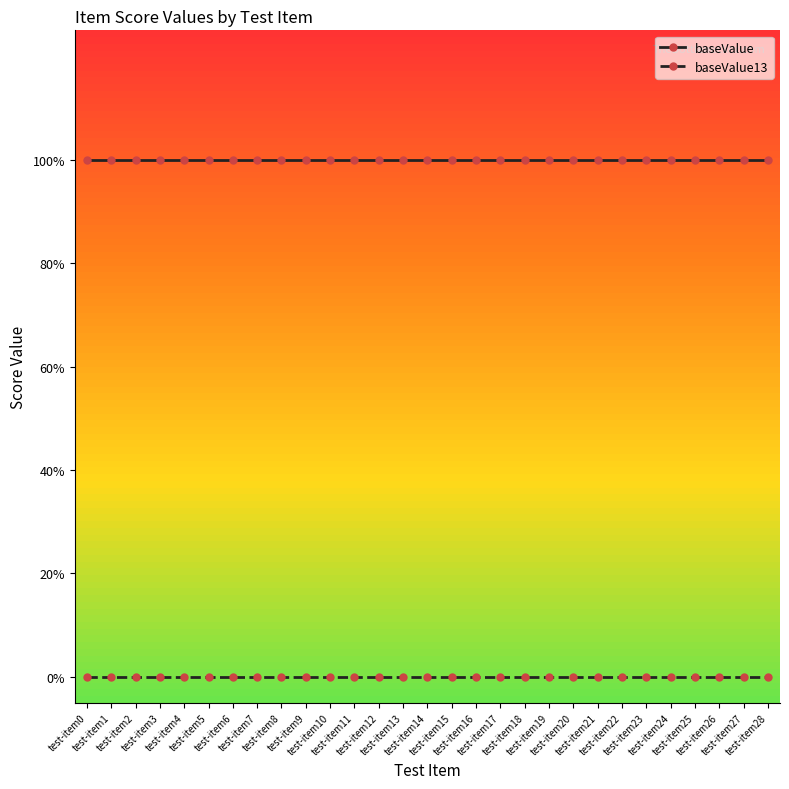

What value does the baseValue series have at test-item14?

1